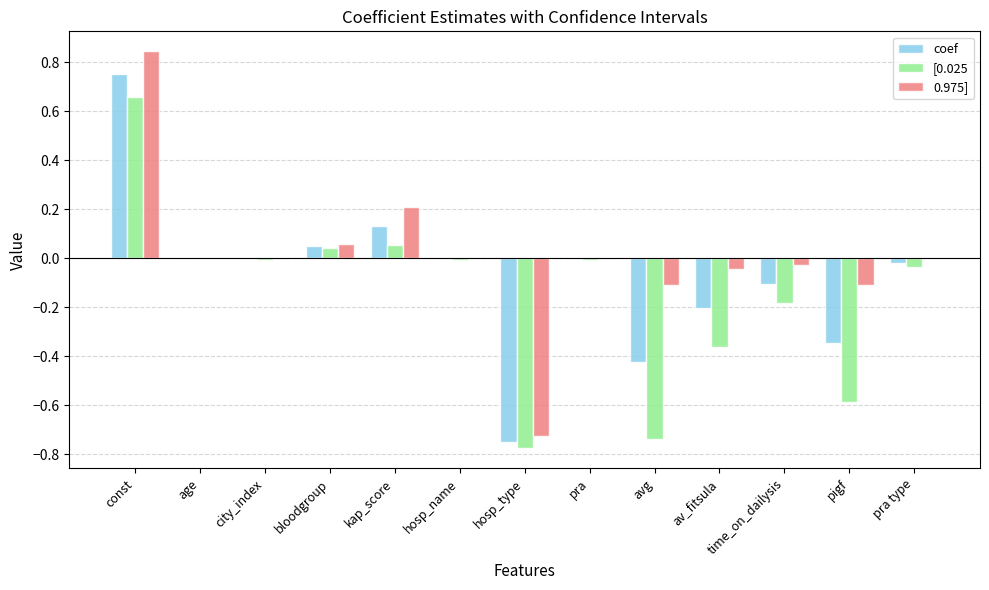

What are all the series names shown in the legend?

coef, [0.025, 0.975]